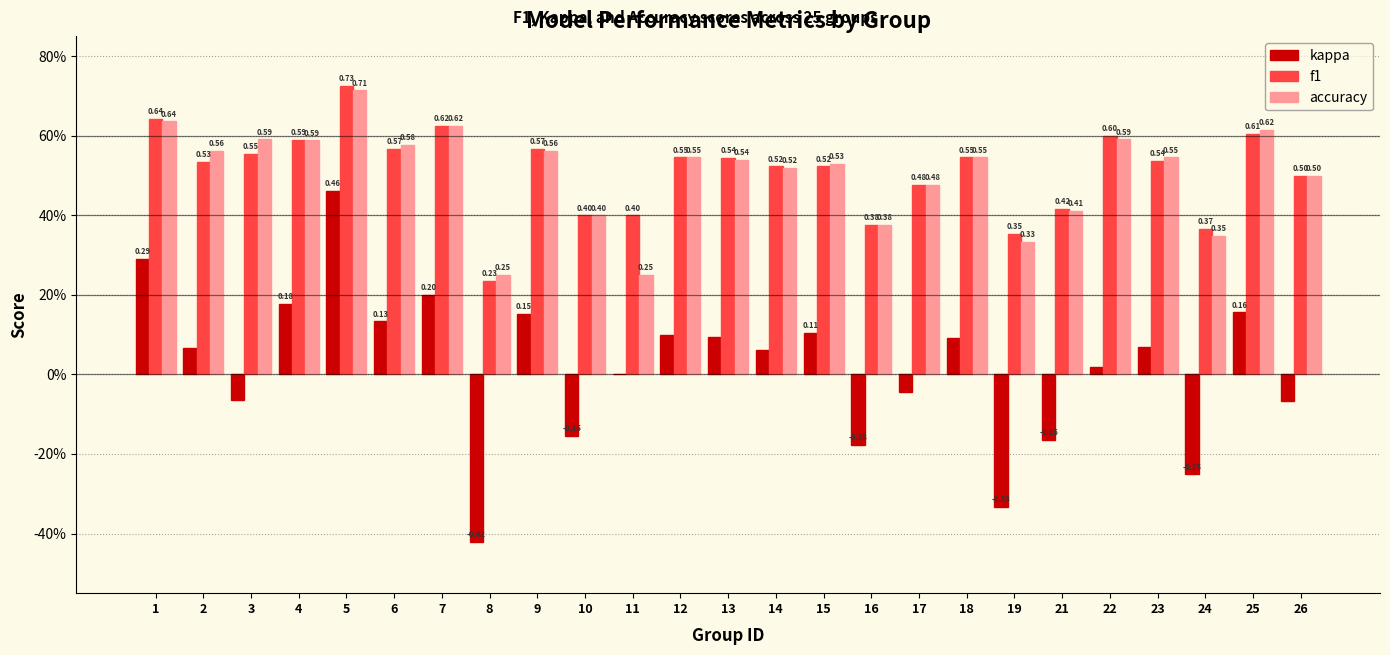

Are the bars grouped side by side (vs. stacked)?

Yes